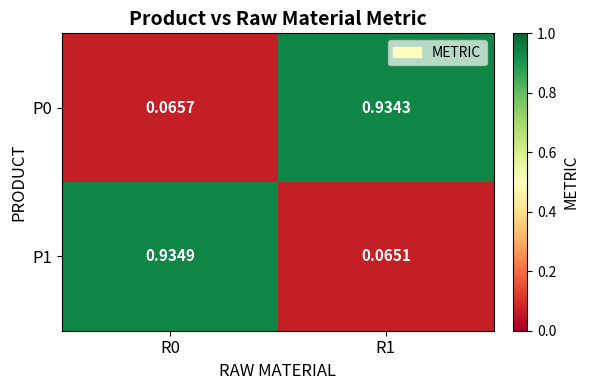

Which series changed the most between R0 and R1?

P1